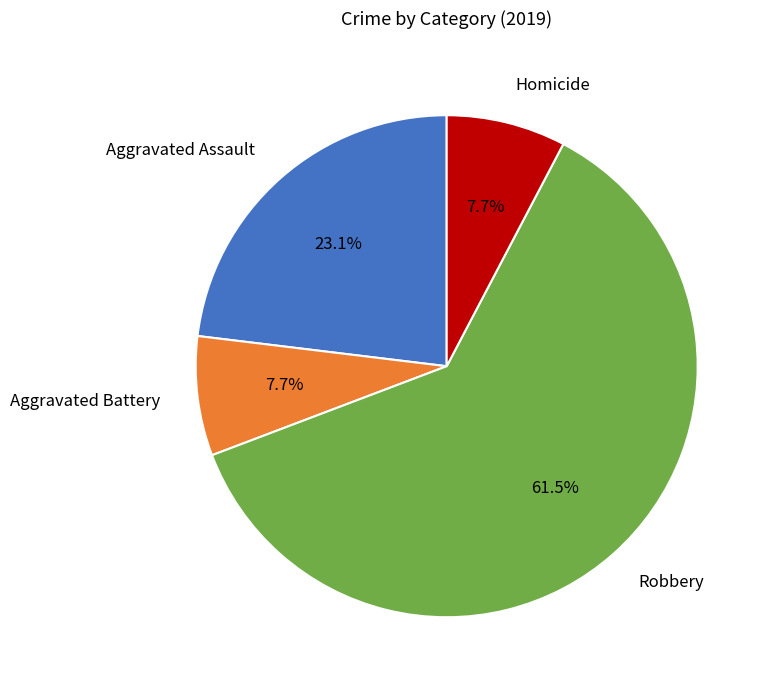

Which category accounts for the majority?

Robbery